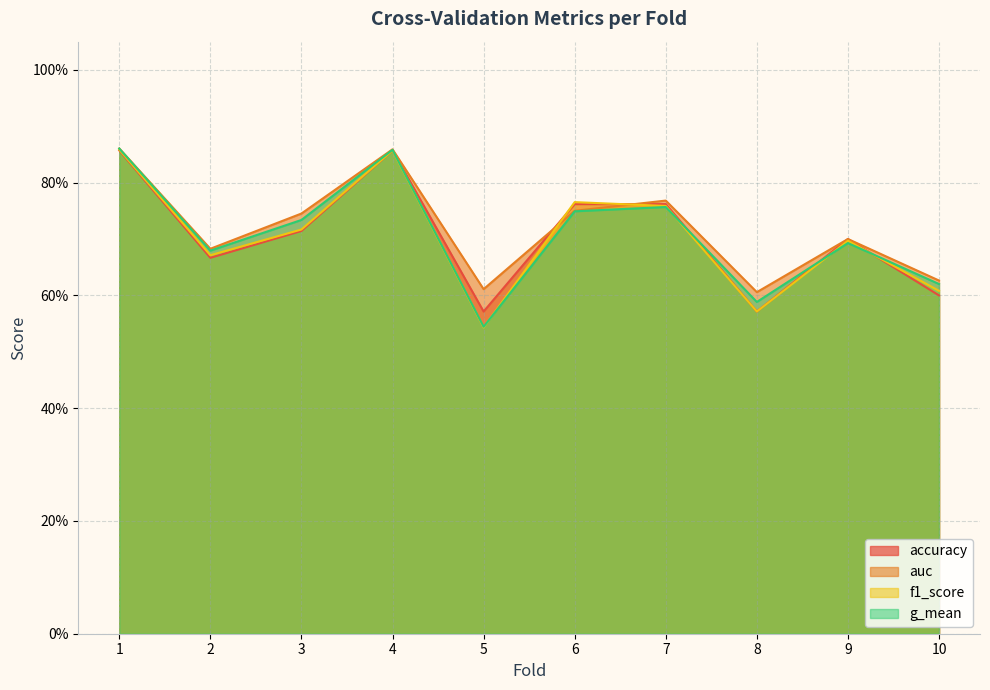

In accuracy, how many points are higher than both neighbors (excluding endpoints)?

2